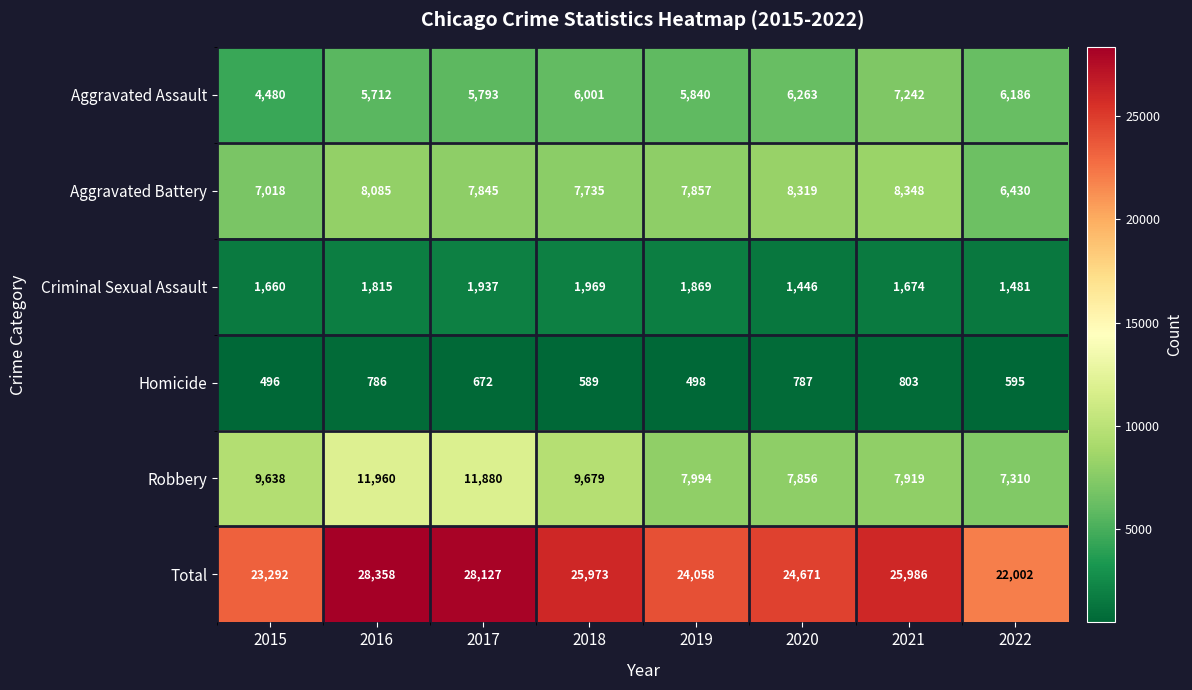

At which label is Homicide closest to 649?

2017